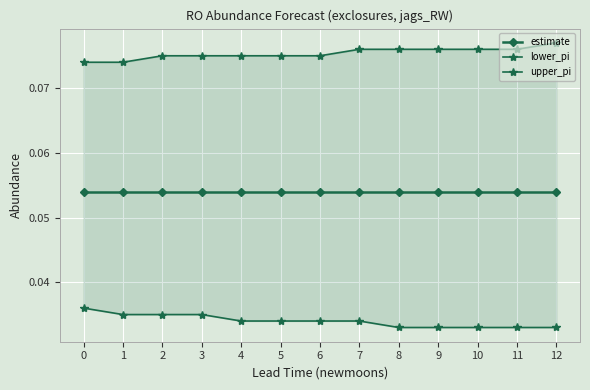

Reading right to left, list all the values displayed in this chart.

estimate: 12=0.1	11=0.1	10=0.1	9=0.1	8=0.1	7=0.1	6=0.1	5=0.1	4=0.1	3=0.1	2=0.1	1=0.1	0=0.1
lower_pi: 12=0.0	11=0.0	10=0.0	9=0.0	8=0.0	7=0.0	6=0.0	5=0.0	4=0.0	3=0.0	2=0.0	1=0.0	0=0.0
upper_pi: 12=0.1	11=0.1	10=0.1	9=0.1	8=0.1	7=0.1	6=0.1	5=0.1	4=0.1	3=0.1	2=0.1	1=0.1	0=0.1